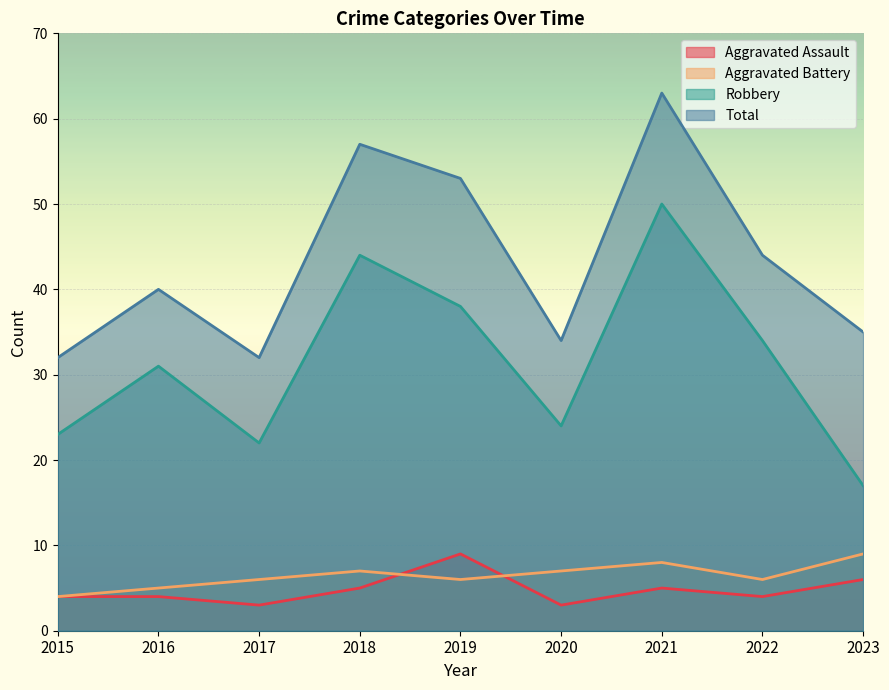

The Aggravated Assault series shows 5 at 2021. True or false?

True